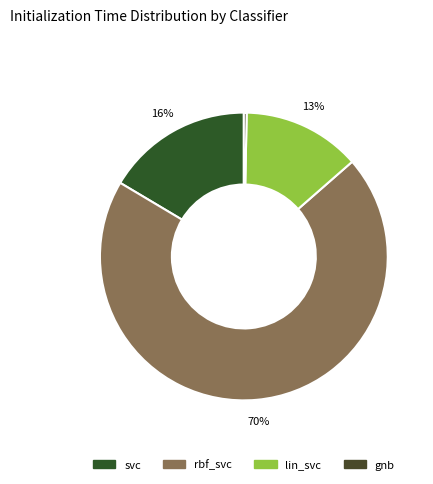

To the nearest percent, what is the difference between the largest and smallest slice percentages?

70%